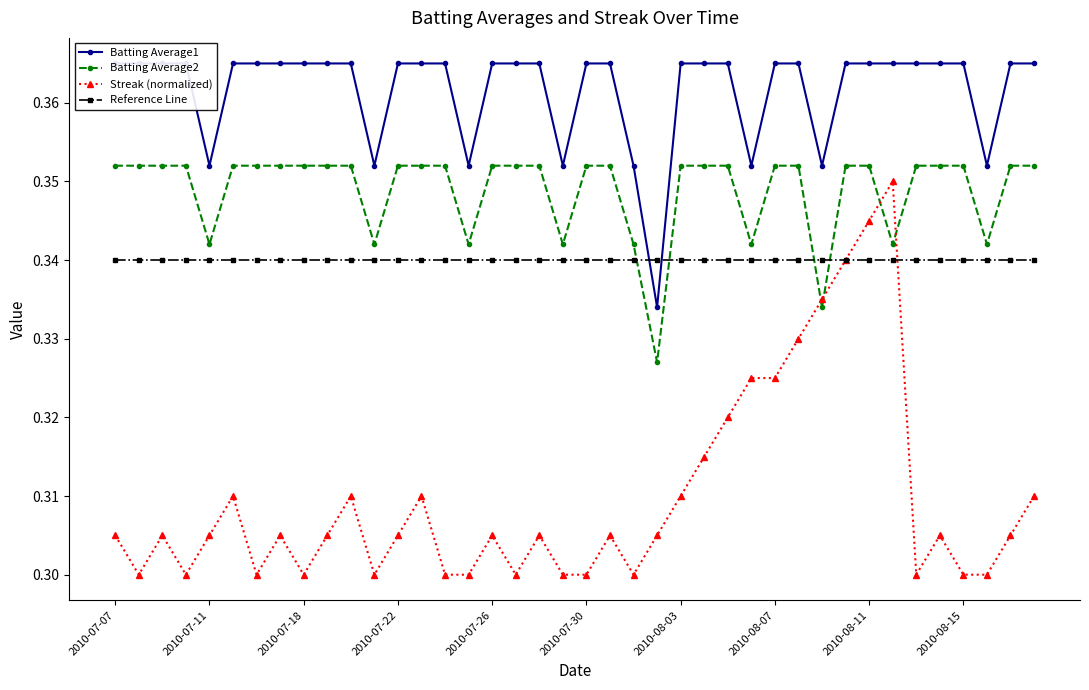

Reading right to left, list all the values displayed in this chart.

Batting Average1: 0.4	0.4	0.4	0.4	0.4	0.4	0.4	0.4	0.4	0.4	0.4	0.4	0.4	0.4	0.4	0.4	0.3	0.4	0.4	0.4	0.4	0.4	0.4	0.4	0.4	0.4	0.4	0.4	0.4	0.4	0.4	0.4	0.4	0.4	0.4	0.4	0.4	0.4	0.4	0.4
Batting Average2: 0.4	0.4	0.3	0.4	0.4	0.4	0.3	0.4	0.4	0.3	0.4	0.4	0.3	0.4	0.4	0.4	0.3	0.3	0.4	0.4	0.3	0.4	0.4	0.4	0.3	0.4	0.4	0.4	0.3	0.4	0.4	0.4	0.4	0.4	0.4	0.3	0.4	0.4	0.4	0.4
Streak (normalized): 0.3	0.3	0.3	0.3	0.3	0.3	0.3	0.3	0.3	0.3	0.3	0.3	0.3	0.3	0.3	0.3	0.3	0.3	0.3	0.3	0.3	0.3	0.3	0.3	0.3	0.3	0.3	0.3	0.3	0.3	0.3	0.3	0.3	0.3	0.3	0.3	0.3	0.3	0.3	0.3
Reference Line: 0.3	0.3	0.3	0.3	0.3	0.3	0.3	0.3	0.3	0.3	0.3	0.3	0.3	0.3	0.3	0.3	0.3	0.3	0.3	0.3	0.3	0.3	0.3	0.3	0.3	0.3	0.3	0.3	0.3	0.3	0.3	0.3	0.3	0.3	0.3	0.3	0.3	0.3	0.3	0.3